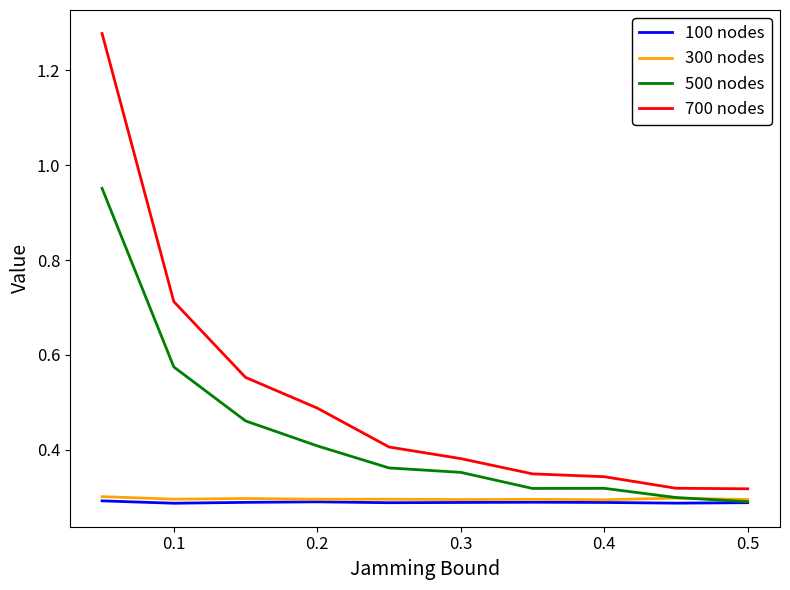

Which series has the largest range (max minus min)?

700 nodes